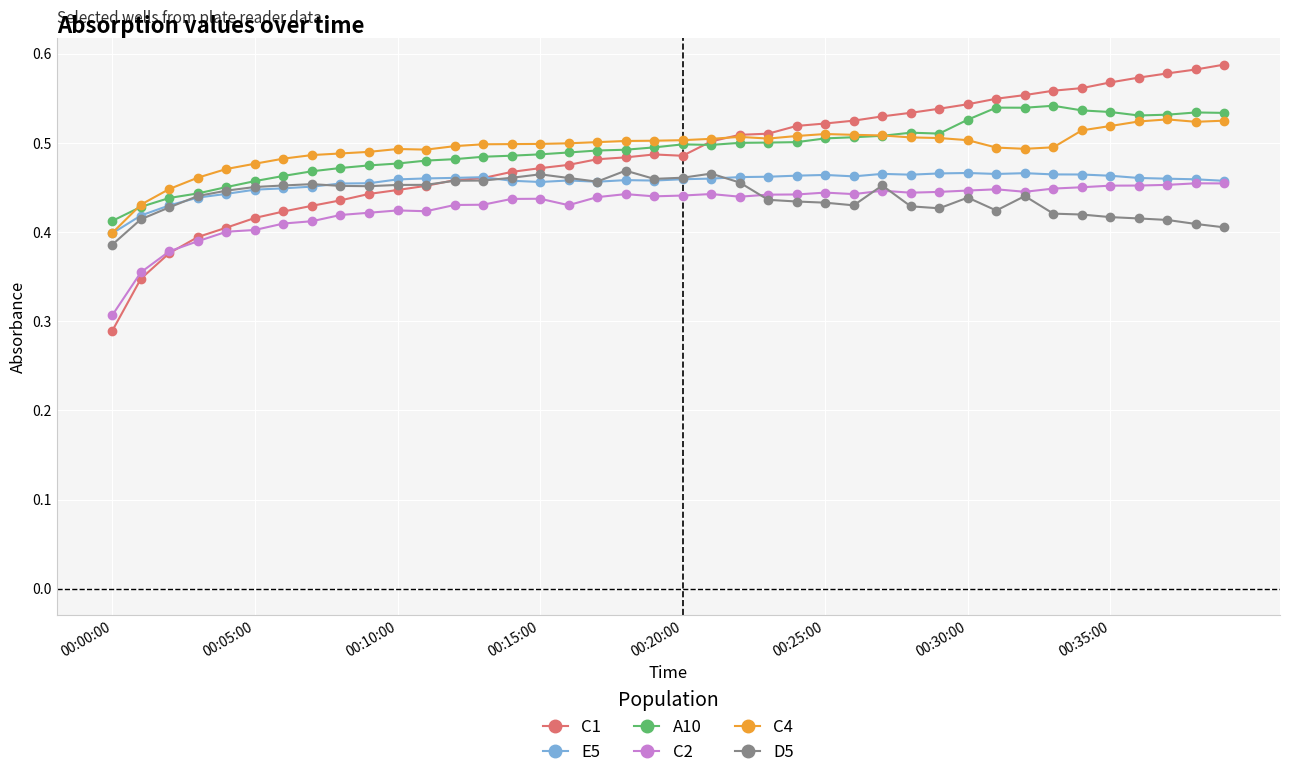

True or false: D5 and C4 intersect in this chart.

False